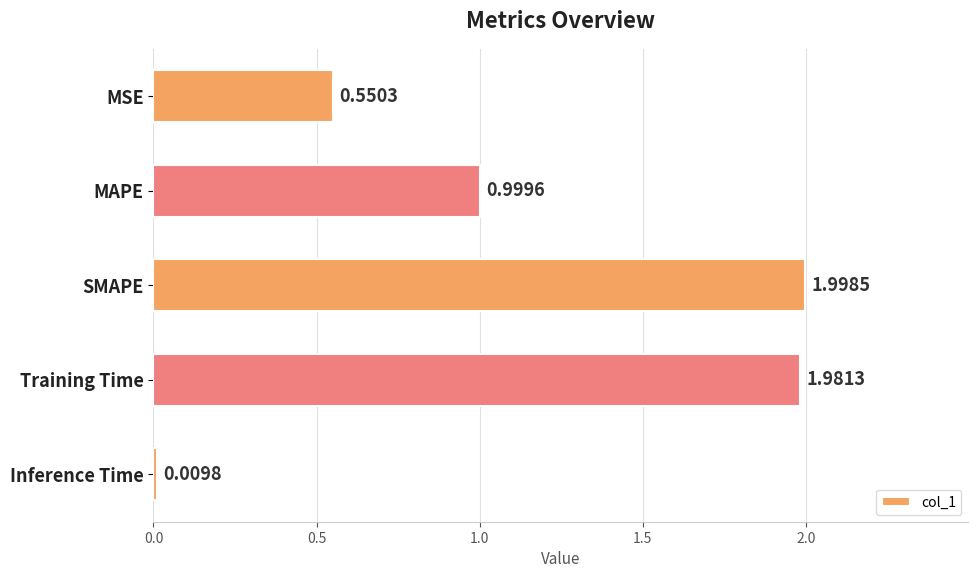

At which category does the chart reach its peak across all series?

SMAPE